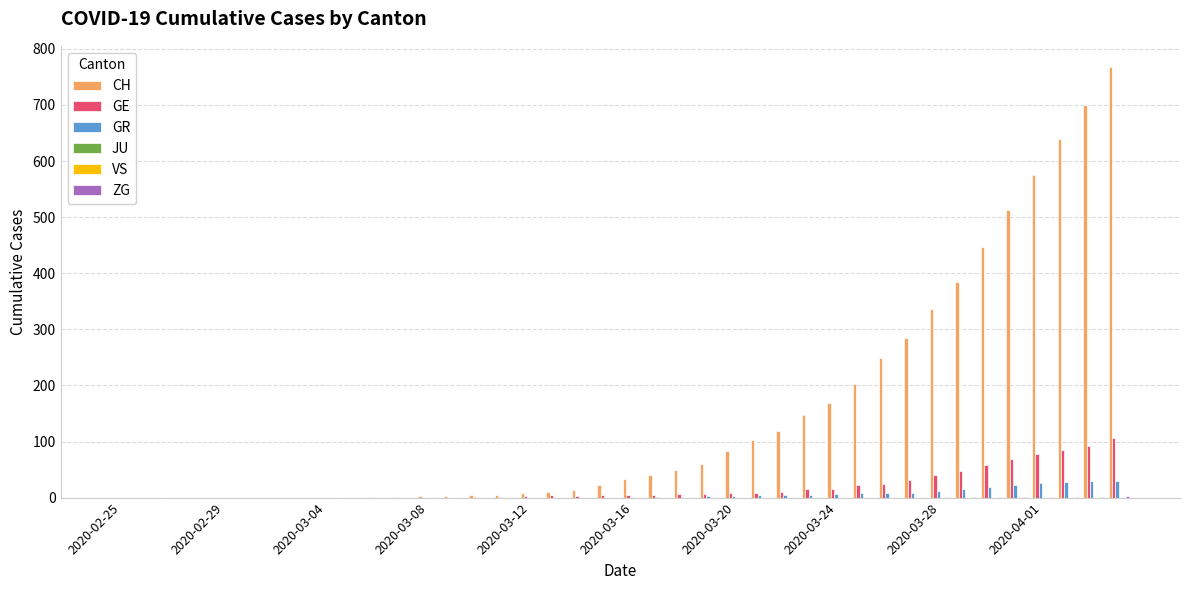

What is the value of the GR bar at the 24th from the left?

2